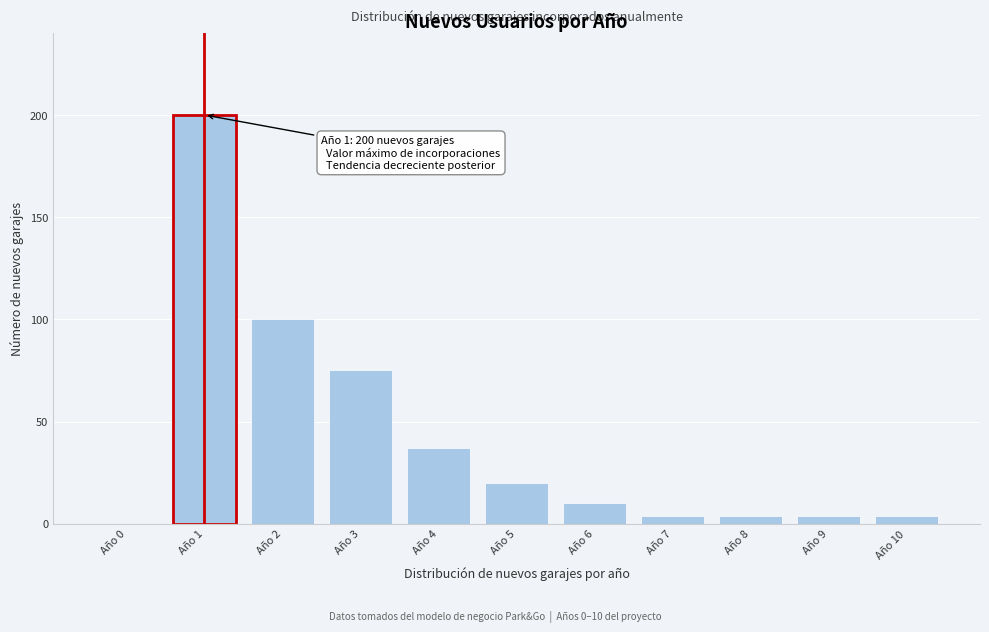

Reading left to right, list all the values displayed in this chart.

Año 0=0	Año 1=200	Año 2=100	Año 3=75	Año 4=37	Año 5=20	Año 6=10	Año 7=4	Año 8=4	Año 9=4	Año 10=4